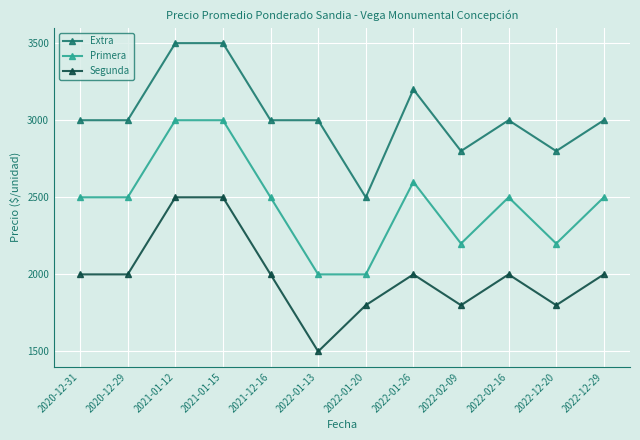

Is it true that Extra equals 3000 at 2022-01-13?

True